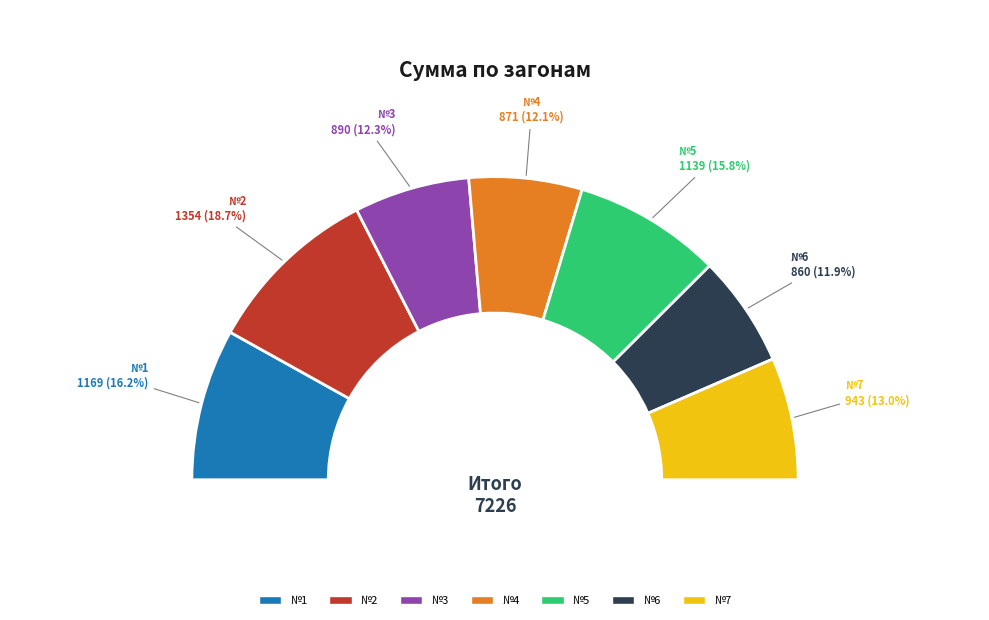

To the nearest percent, what is the difference between the №6 and №5 slice percentages?

4%